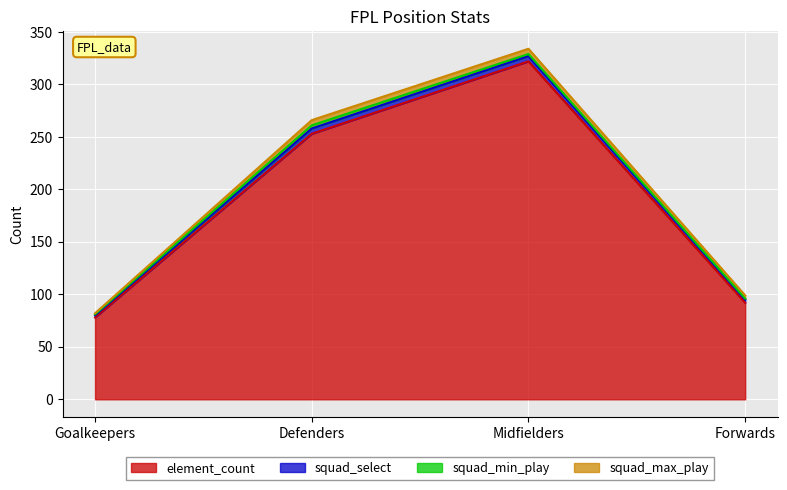

Reading left to right, extract all data points from this chart.

element_count: Goalkeepers=78	Defenders=253	Midfielders=322	Forwards=92
squad_select: Goalkeepers=2	Defenders=5	Midfielders=5	Forwards=3
squad_min_play: Goalkeepers=1	Defenders=3	Midfielders=2	Forwards=1
squad_max_play: Goalkeepers=1	Defenders=5	Midfielders=5	Forwards=3